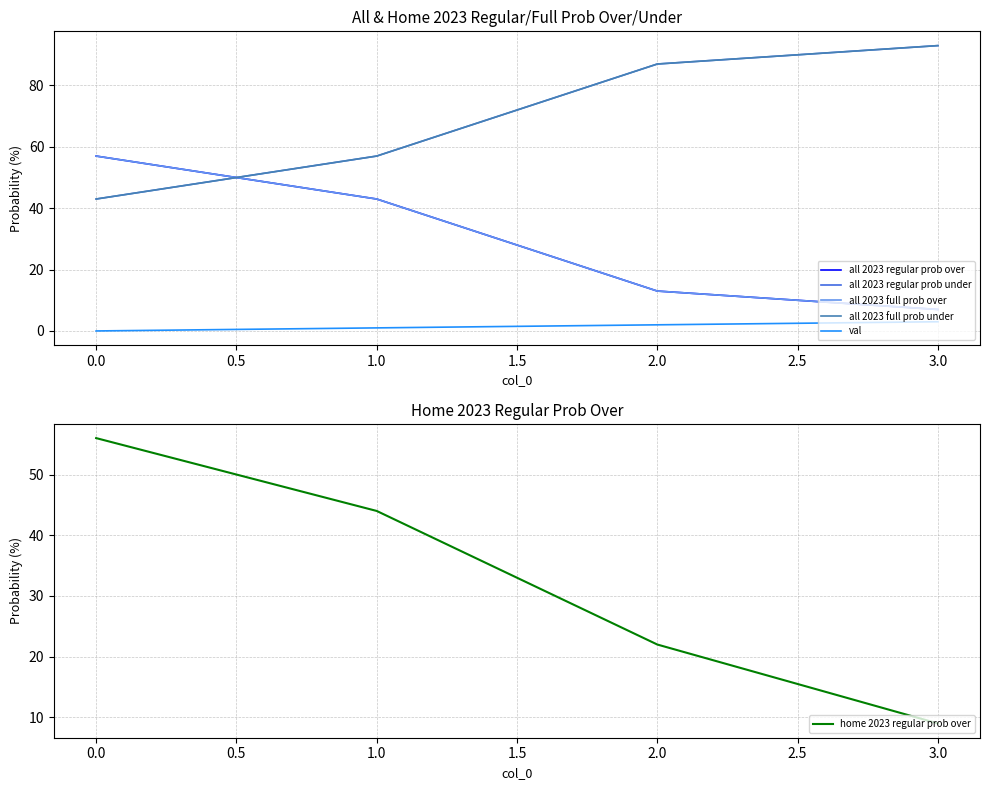

True or false: home 2023 regular prob over has more than 0 interior local peaks.

False